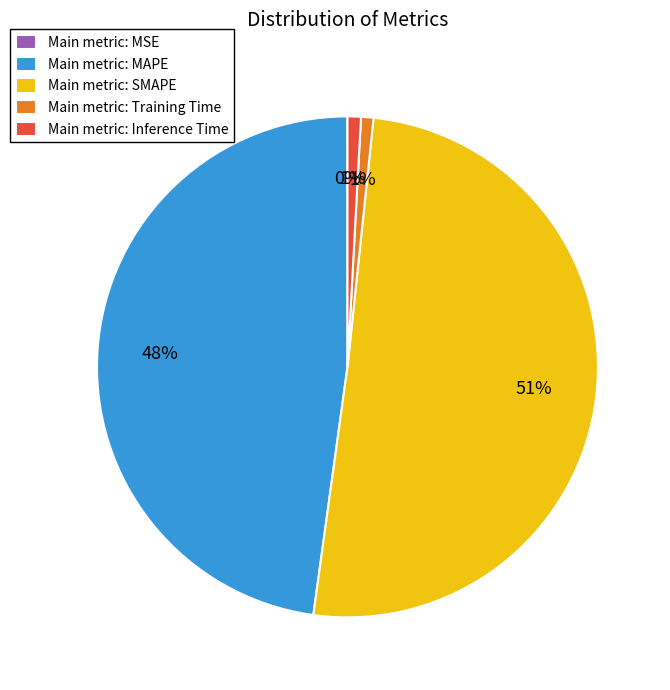

What is the majority slice?

Main metric: SMAPE